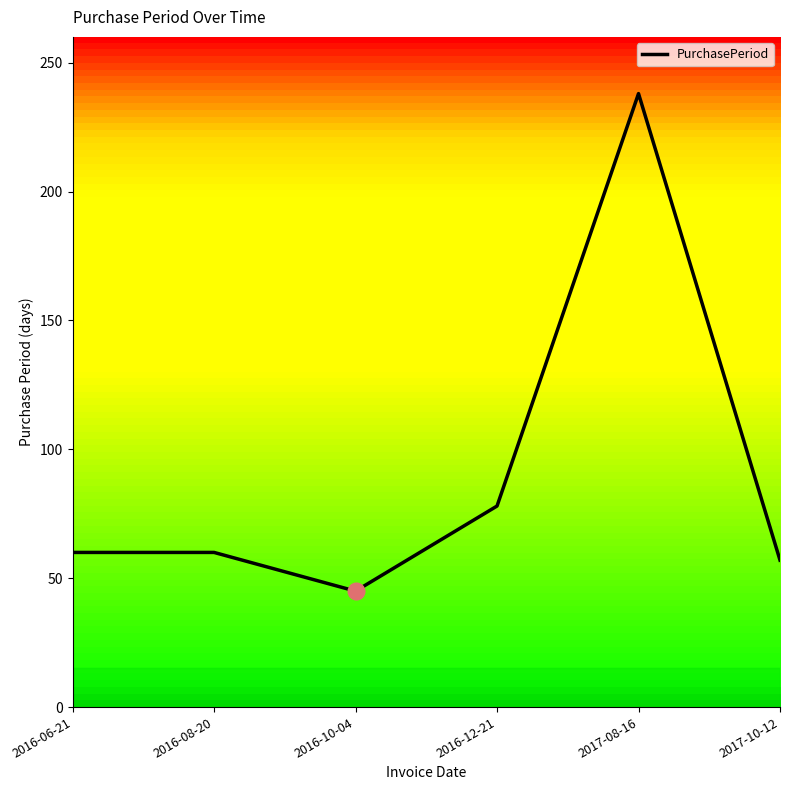

What is the ratio of the value at 2016-08-20 to the value at 2016-10-04?

1.3